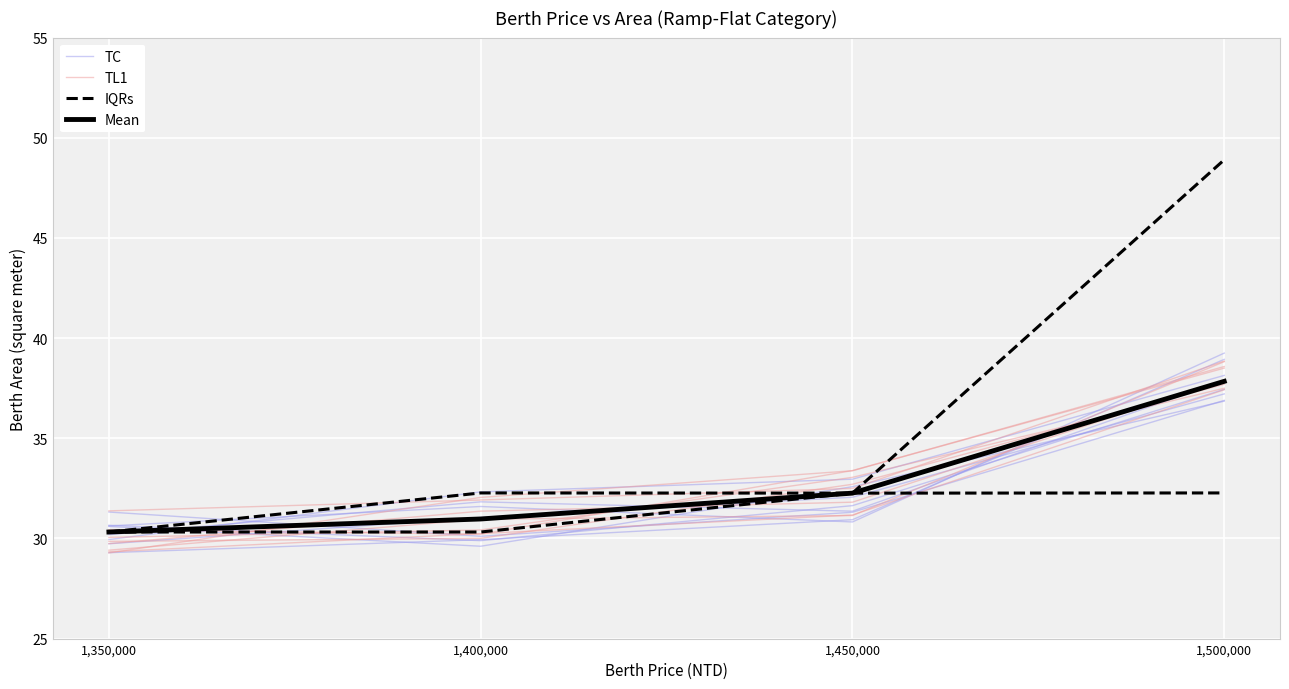

What is the difference between the TC values at 1,500,000 and 1,350,000?

8.2